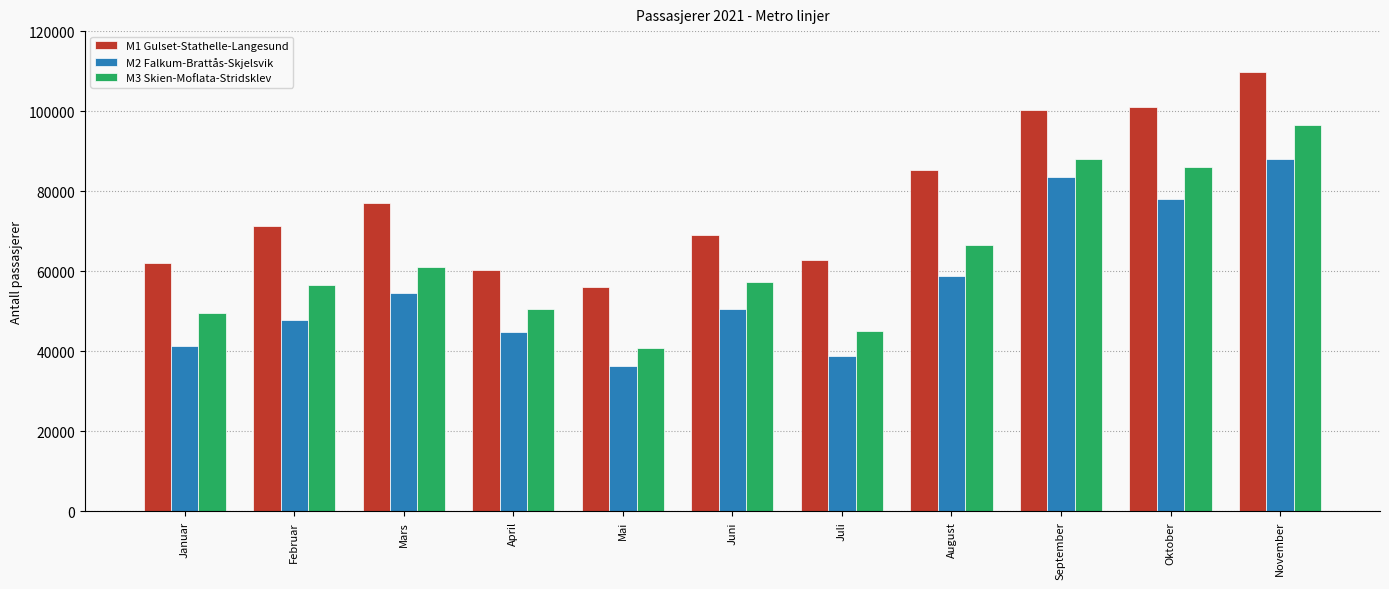

Is the value of M3 Skien-Moflata-Stridsklev at Mai greater than the value of M2 Falkum-Brattås-Skjelsvik at April?

No